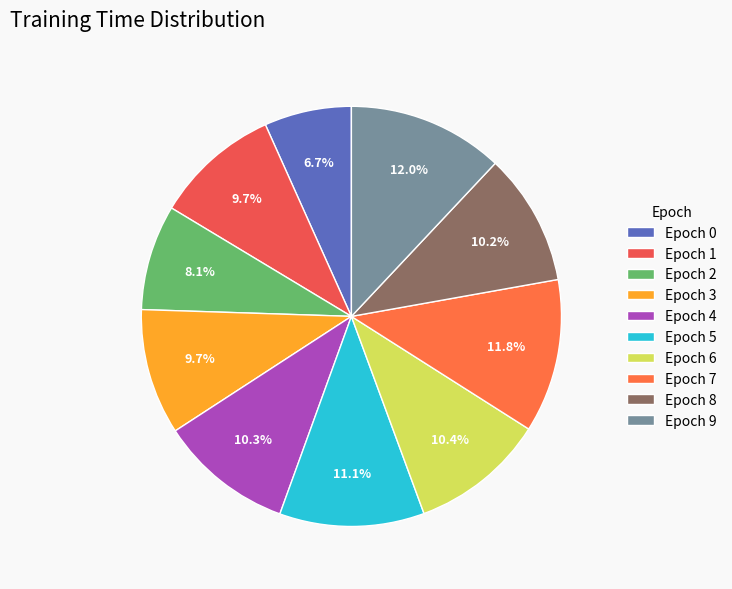

Count the number of slices in the pie.

10